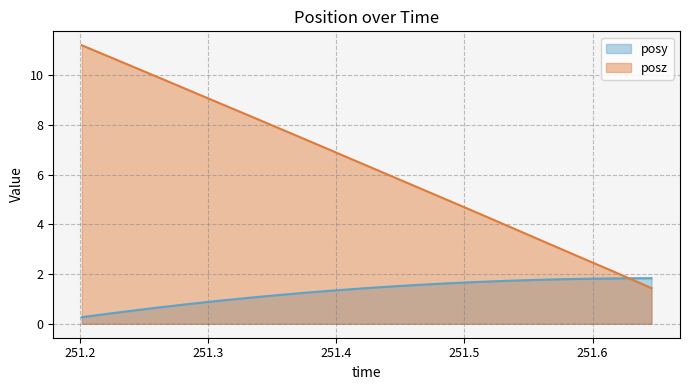

What are all the series names shown in the legend?

posy, posz